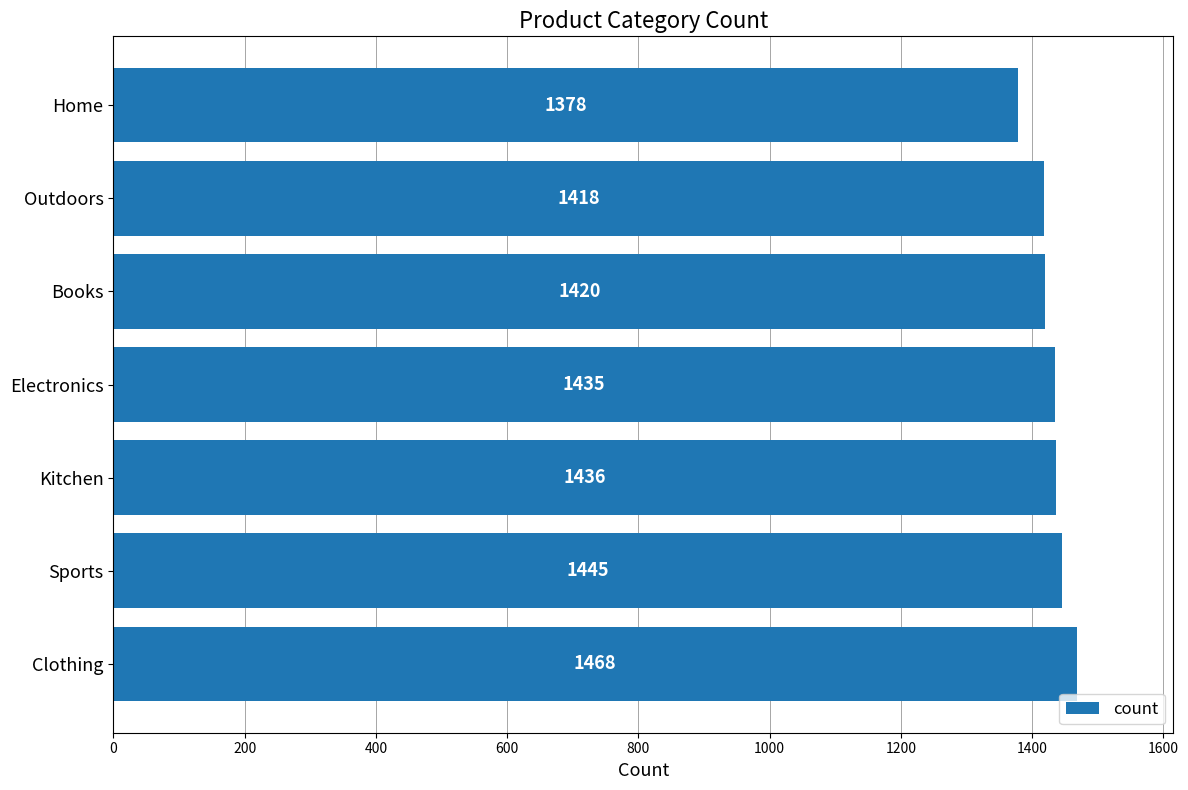

Is it true that the value at Home is 1378?

True